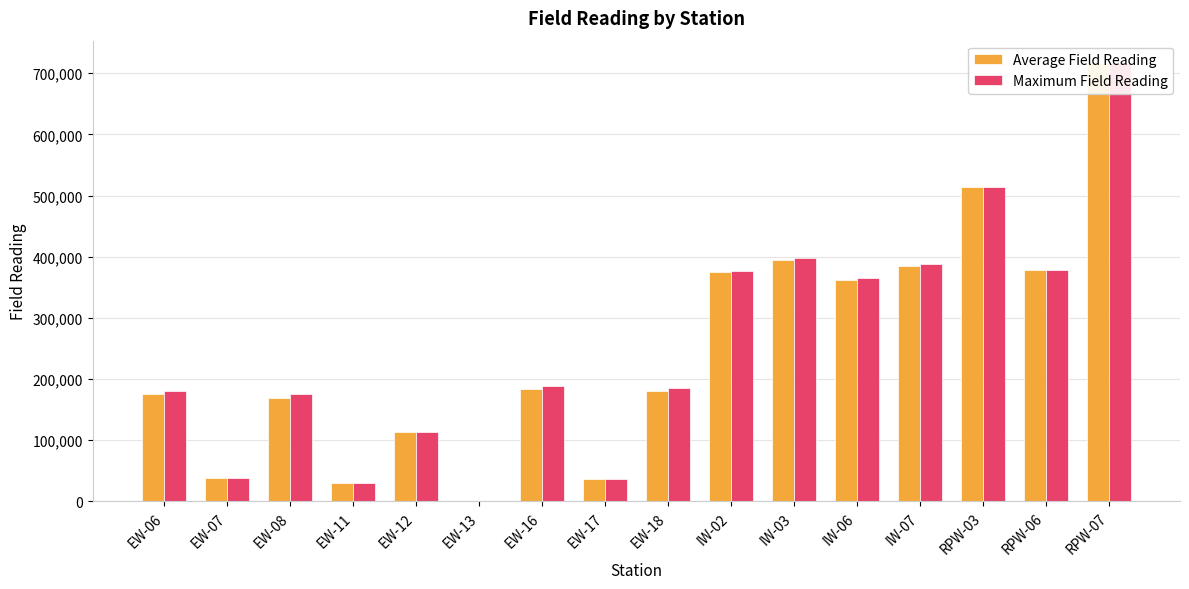

How many data points in Maximum Field Reading are less than 189337?

8